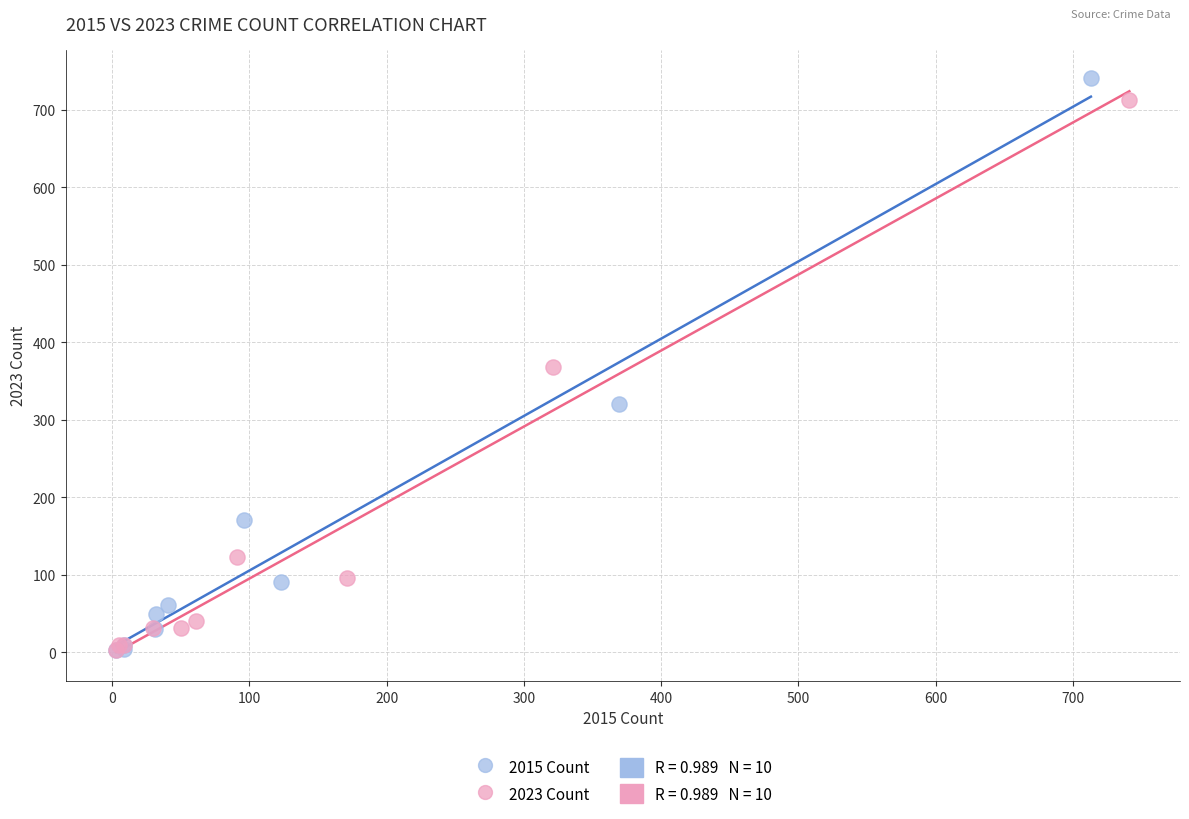

Which series has the widest spread of Y values?

2015 Count